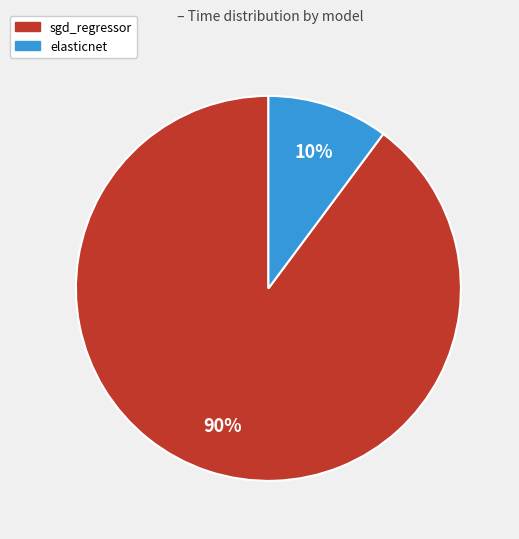

How many segments does this pie chart have?

2